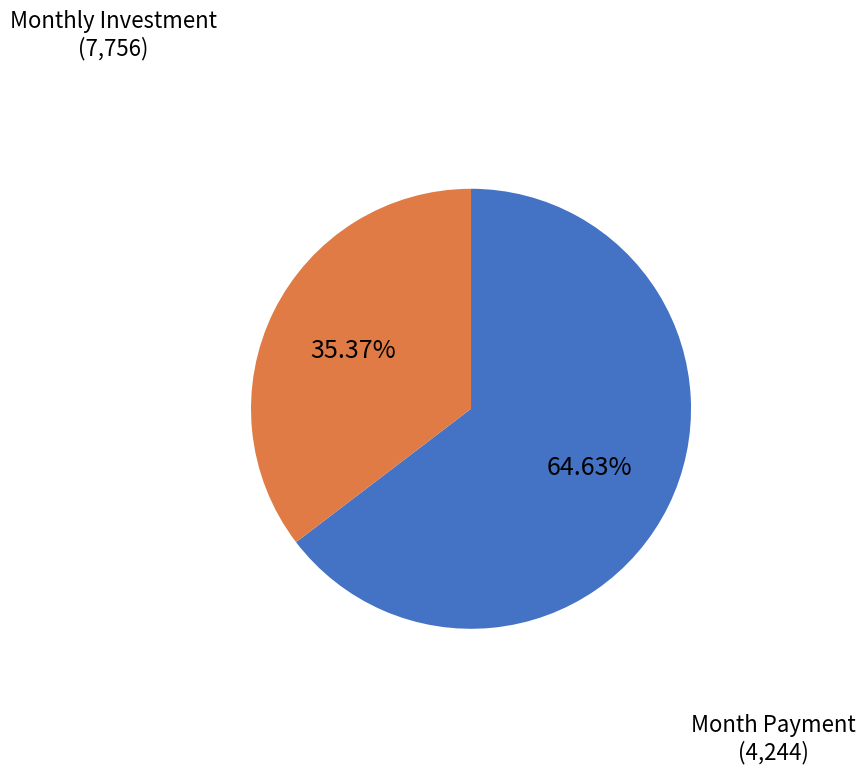

Does any single category account for the majority?

Yes